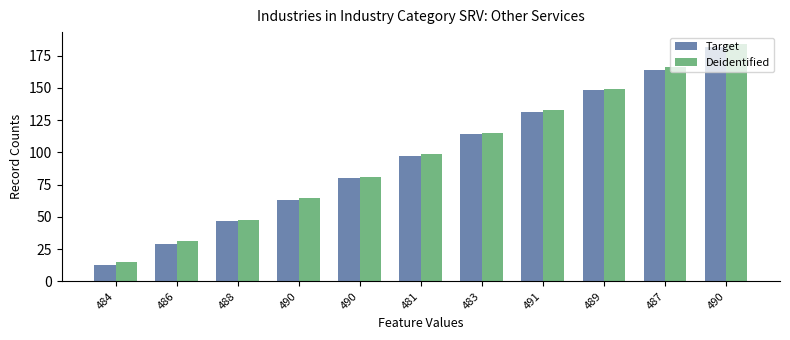

Between 491 and 490, which is larger?

491